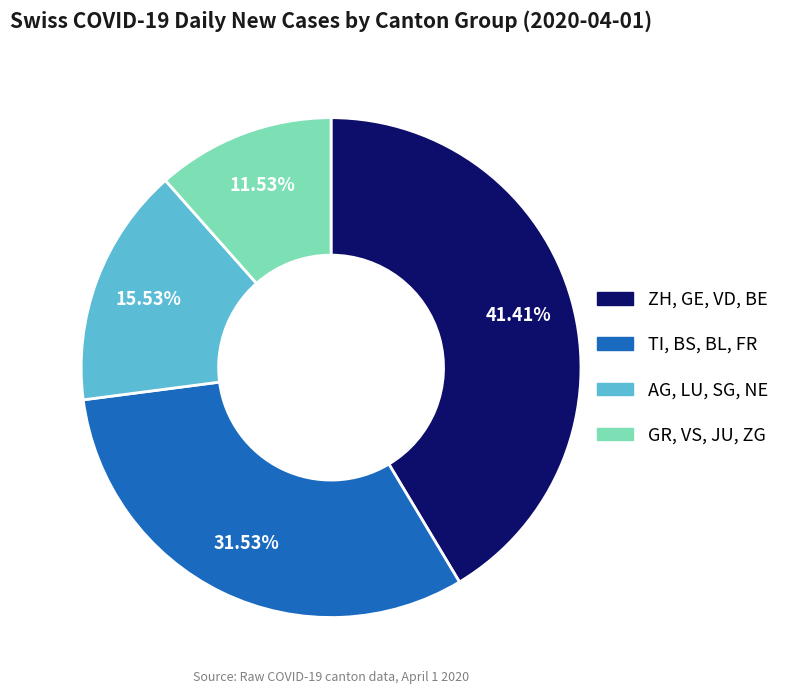

Which category has the biggest portion of the pie?

ZH, GE, VD, BE